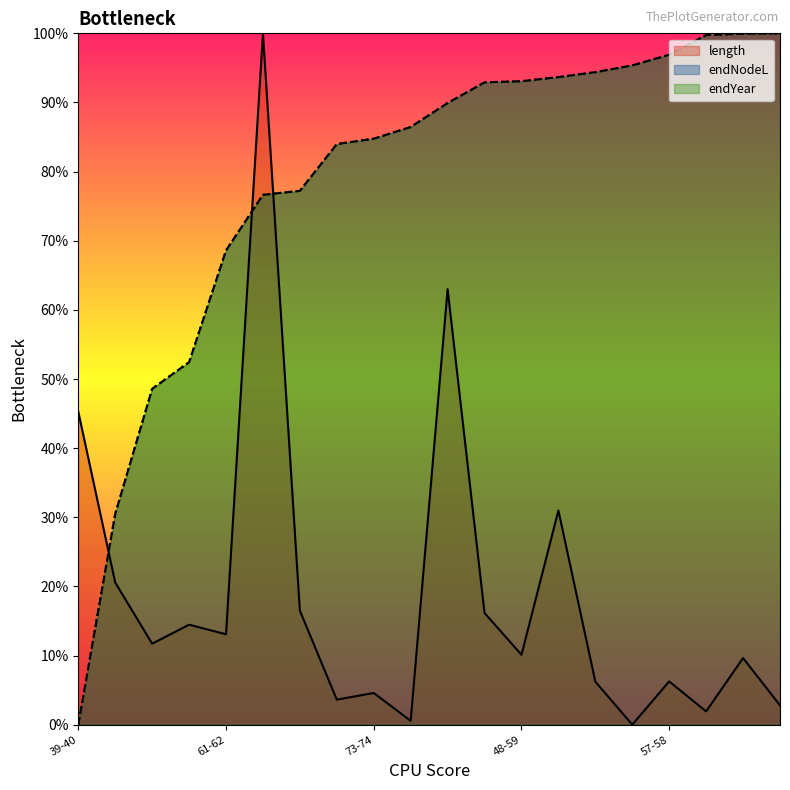

At which category is the sum across all series the highest?

39-73